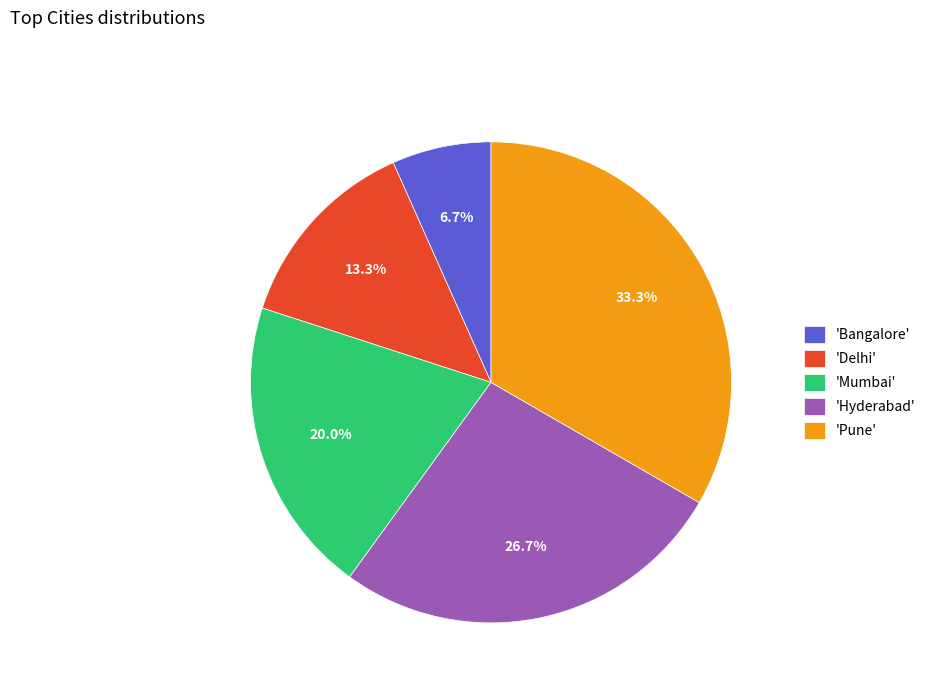

What percentage is NOT represented by 'Hyderabad'?

73.3%